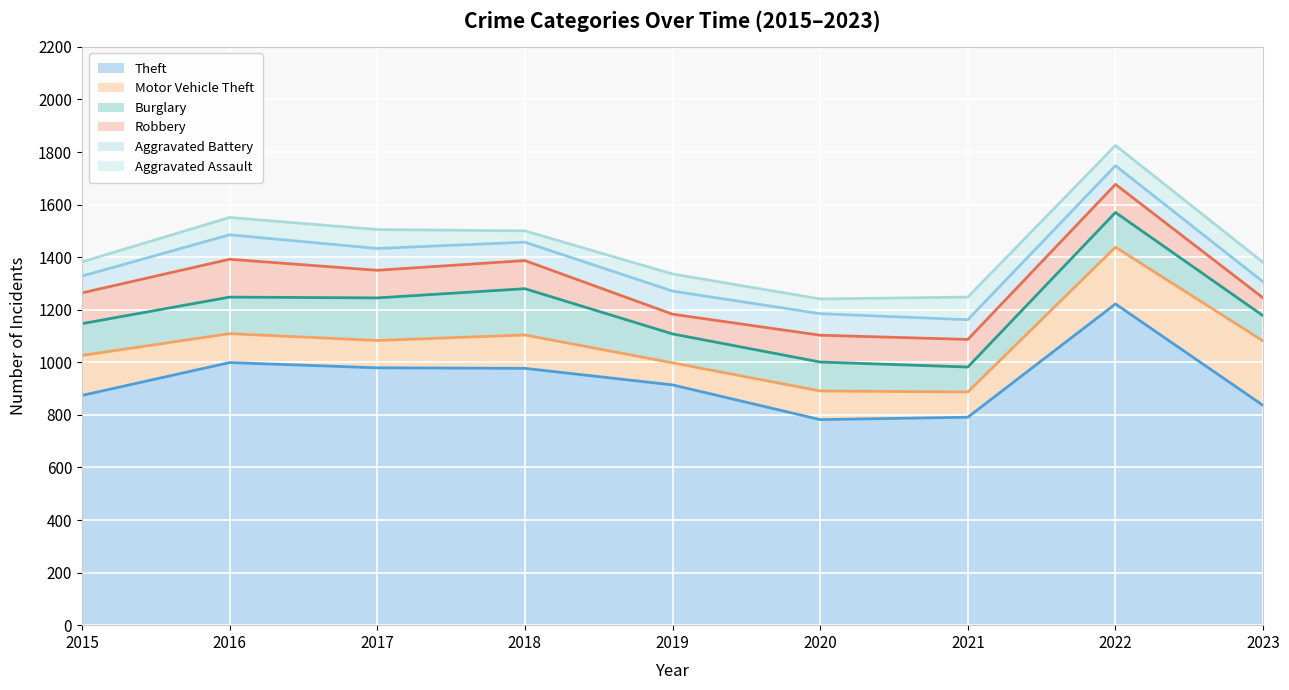

Which series has the widest spread of values?

Theft